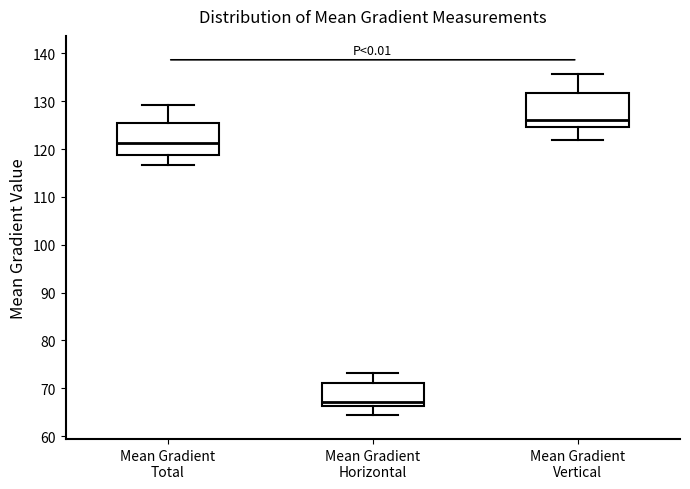

Where is the lower edge of the box for Mean Gradient Total on the y-axis? The values are not printed on the chart, so give them approximately, as read against the axis.

119